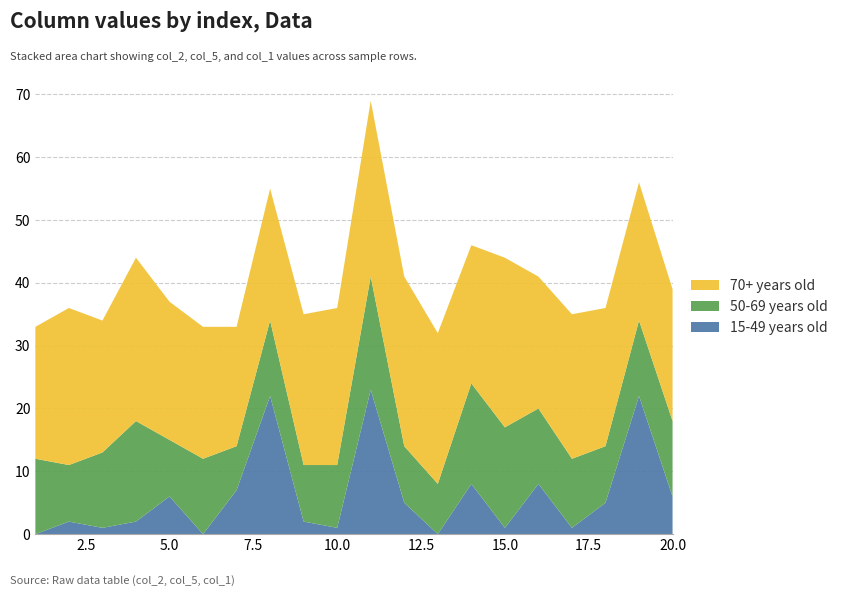

Reading right to left, what are all the values shown in this chart?

col_2: 6	22	5	1	8	1	8	0	5	23	1	2	22	7	0	6	2	1	2	0
col_5: 12	12	9	11	12	16	16	8	9	18	10	9	12	7	12	9	16	12	9	12
col_1: 21	22	22	23	21	27	22	24	27	28	25	24	21	19	21	22	26	21	25	21